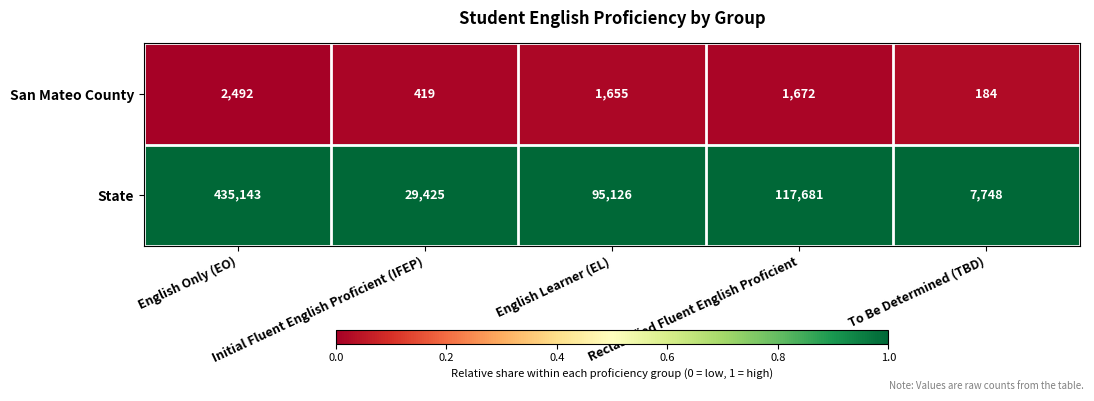

What is the greatest value displayed?

435143